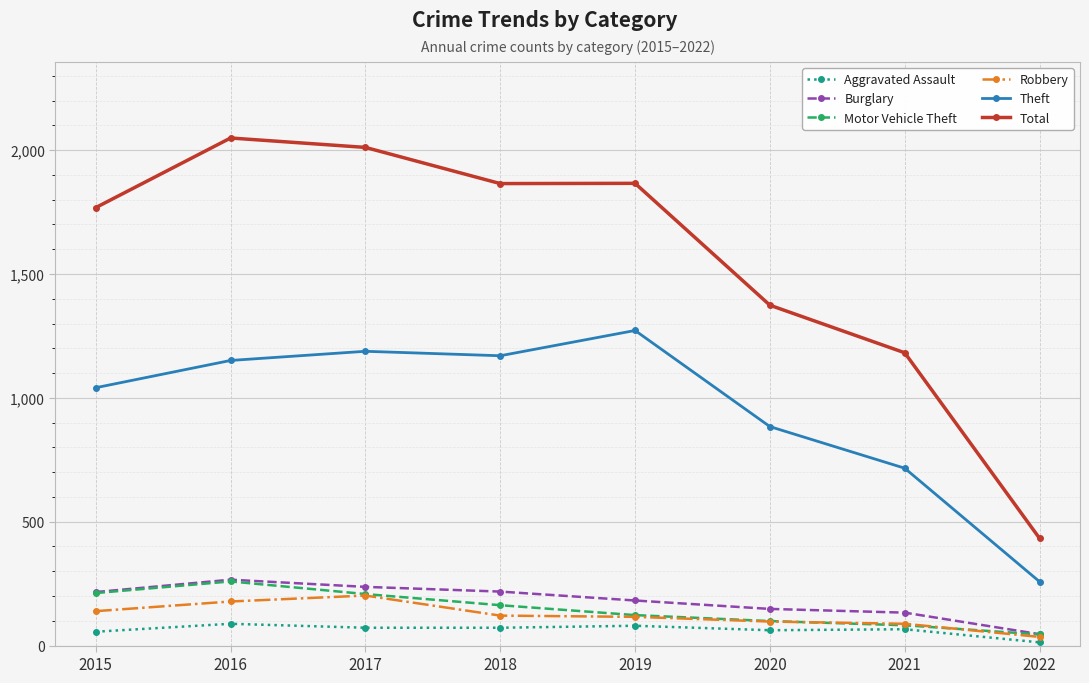

What is the minimum value for Burglary?

46